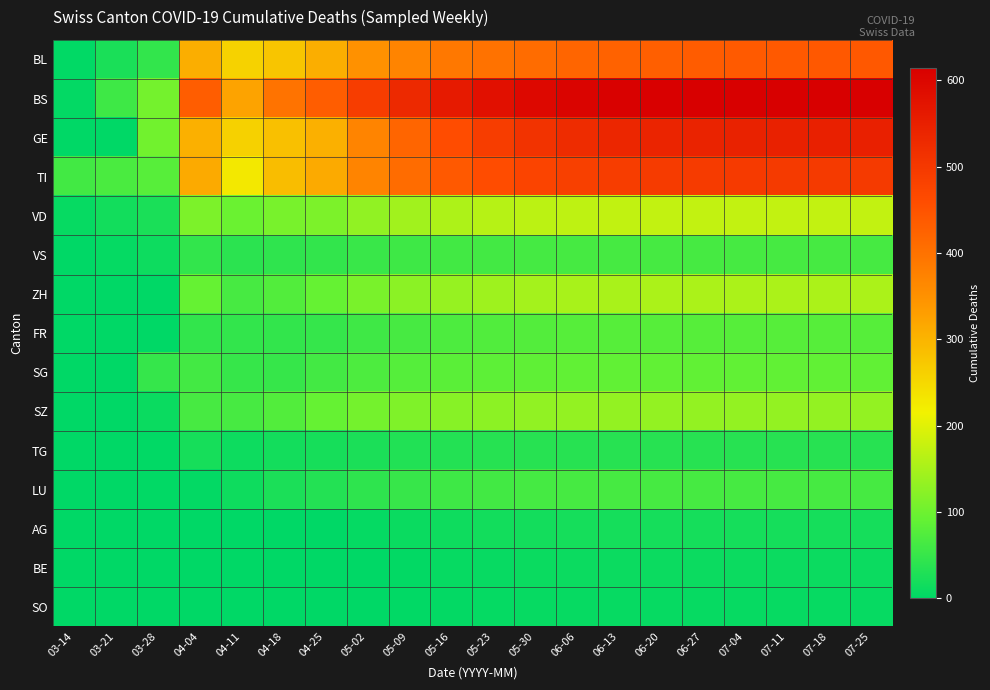

Which series has the widest spread of values?

BS